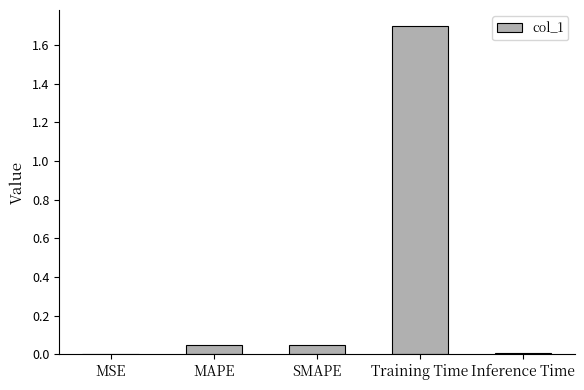

Read the value at Training Time.

1.7